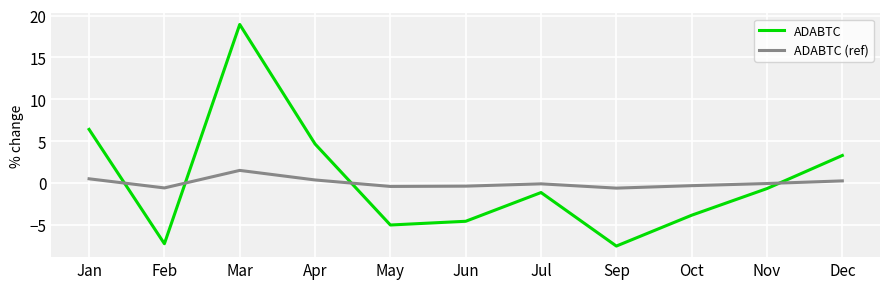

What is the maximum value shown in the chart?

18.9